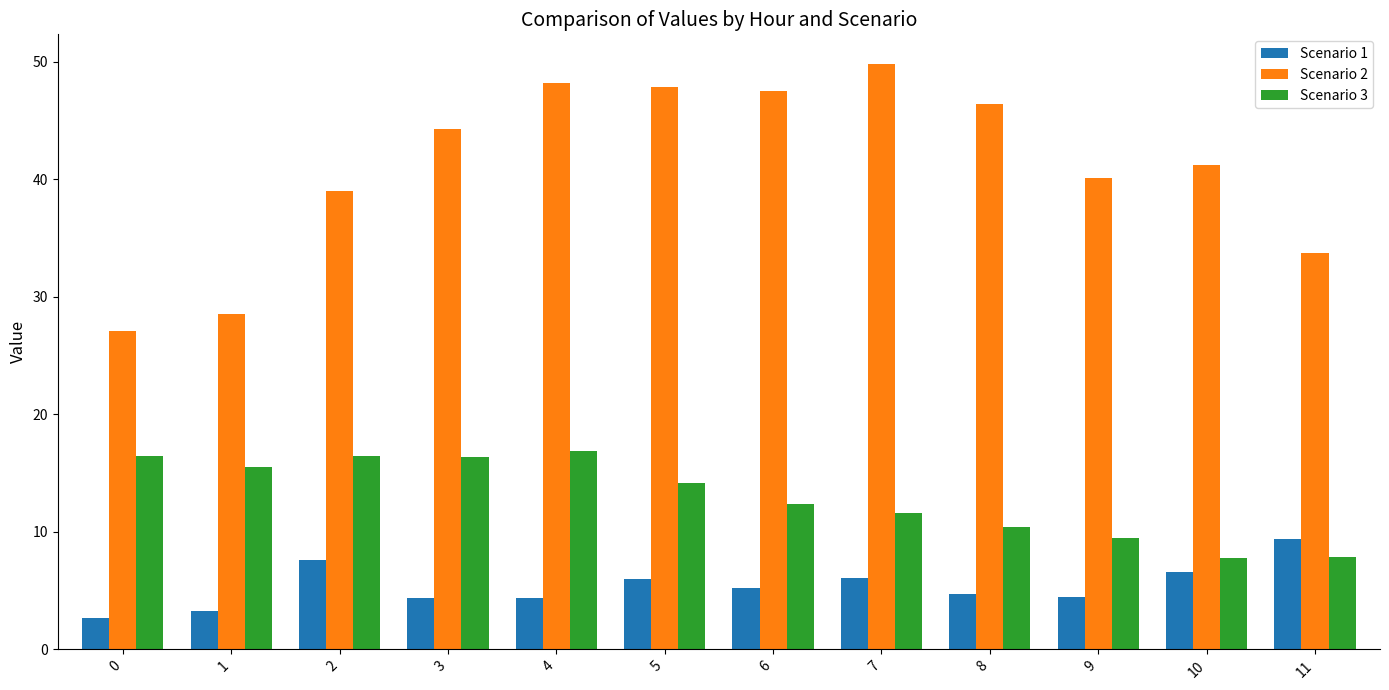

What is the value of the Scenario 1 bar at the 3rd from the left?

7.6